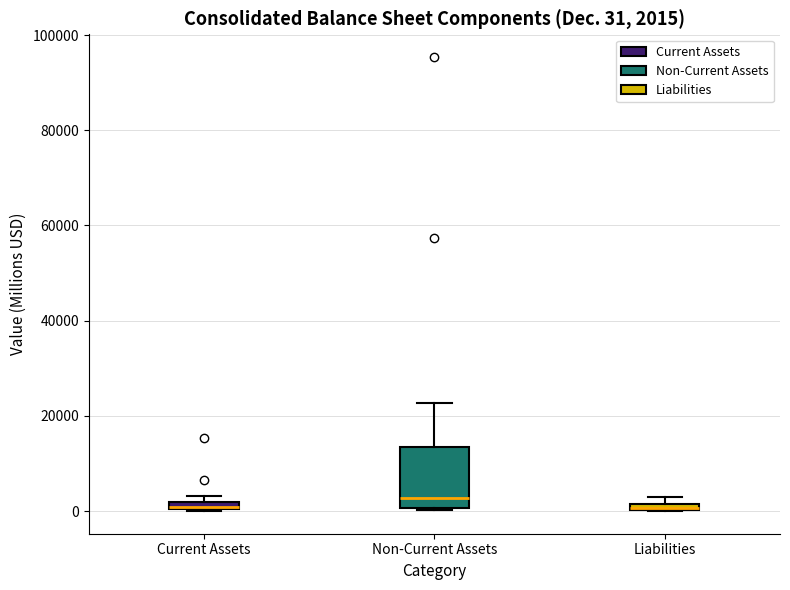

Comparing the boxes themselves (not the whiskers), which one is the tallest?

Non-Current Assets